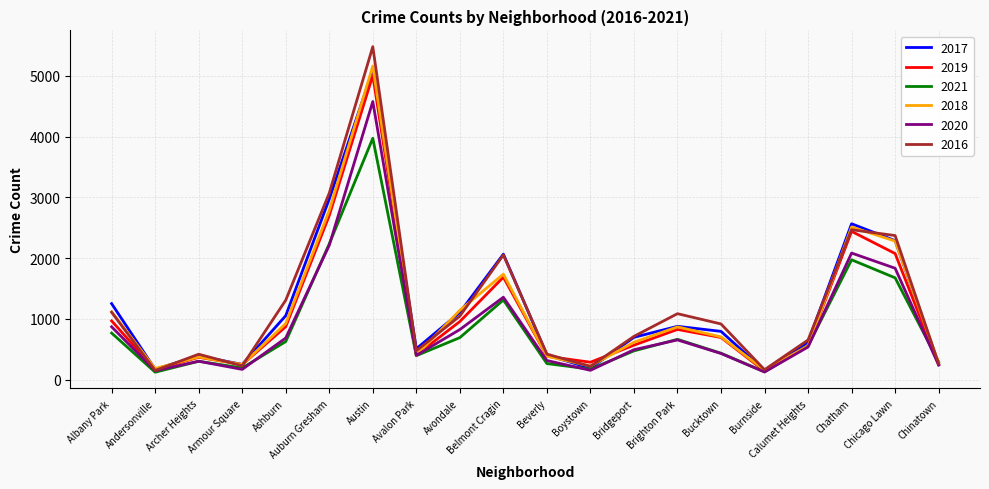

In 2017, how many points are lower than both neighbors (excluding endpoints)?

5